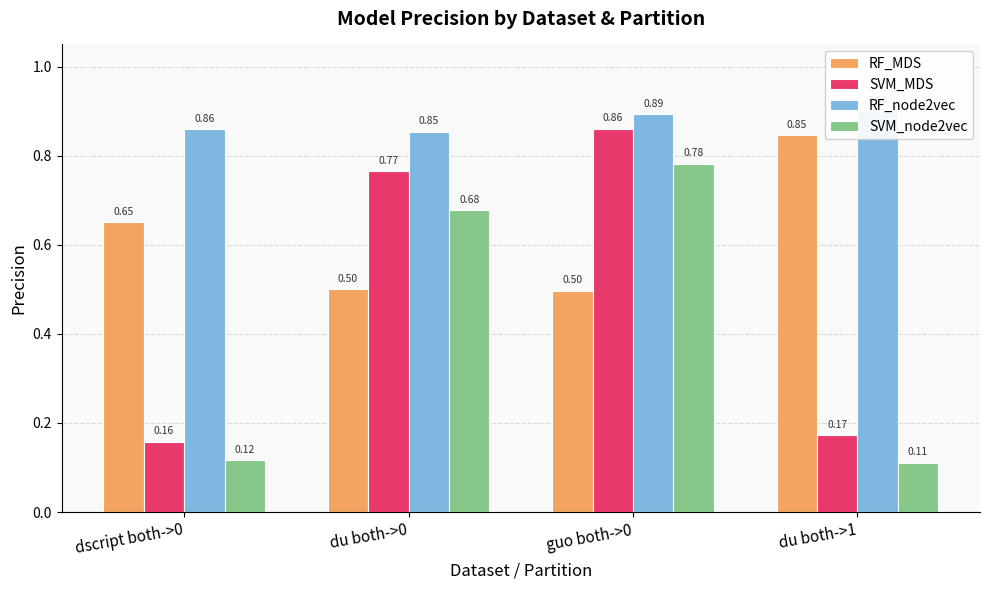

What is the difference between the second highest and minimum values in the SVM_node2vec series?

0.6